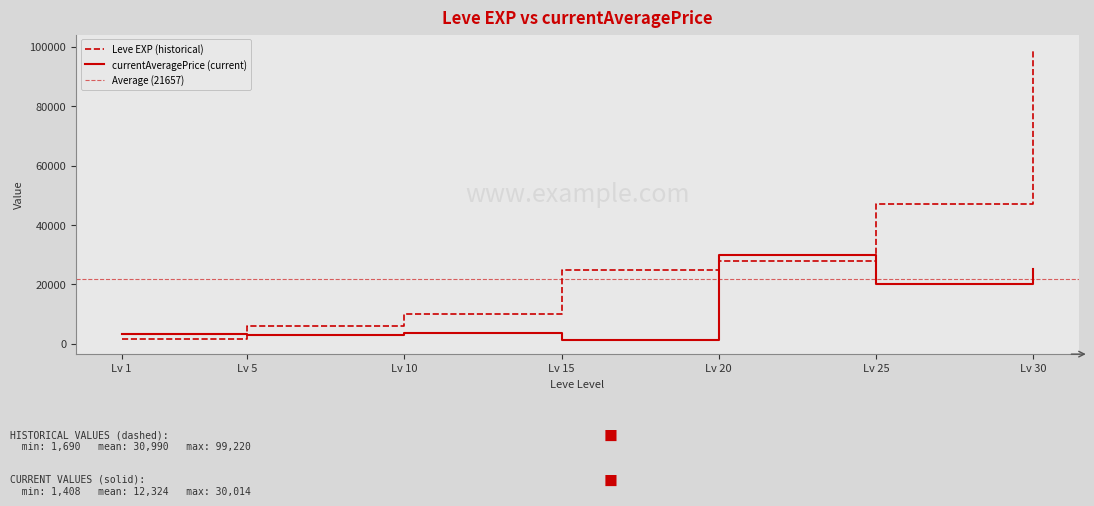

What is the sum of all currentAveragePrice (current) values?

86266